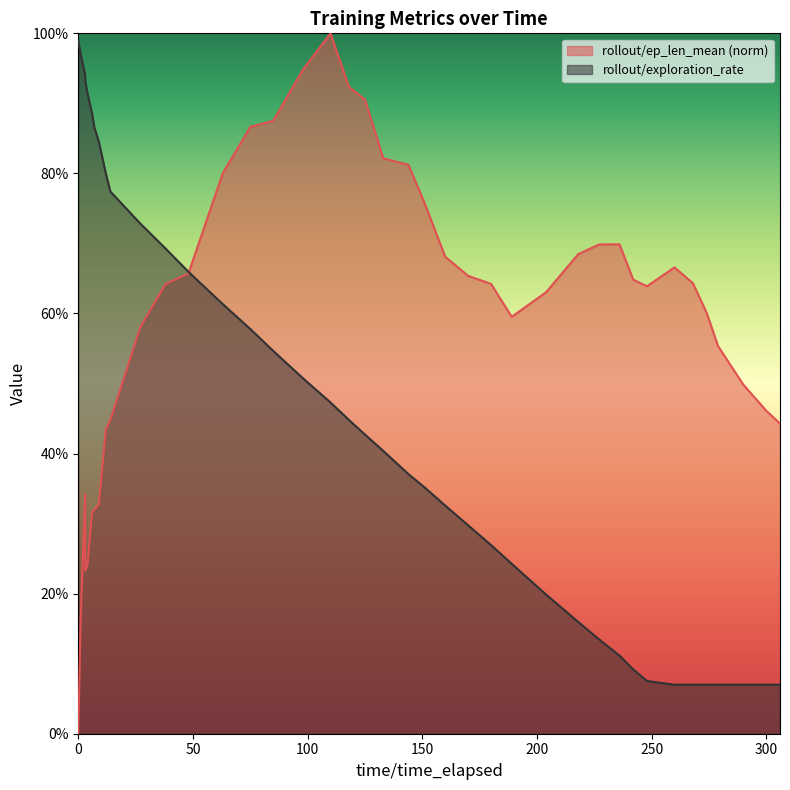

Where do rollout/ep_len_mean and rollout/exploration_rate first cross each other?

48 and 63